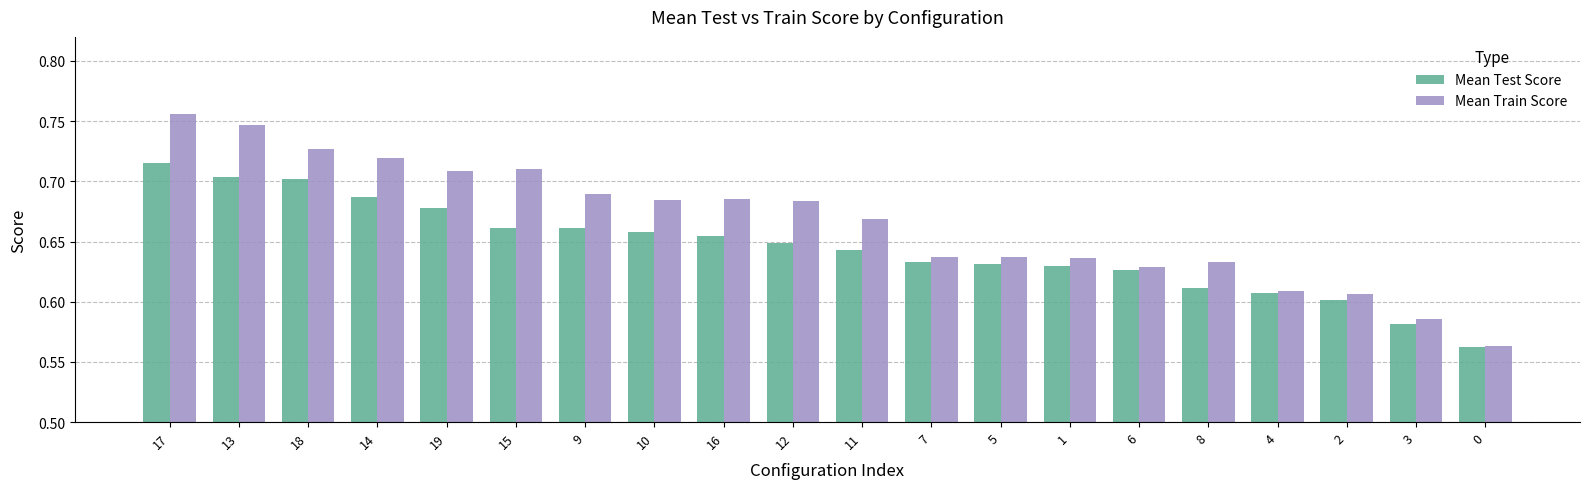

What is the sum of the Mean Test Score values at 5 and 15?

1.3